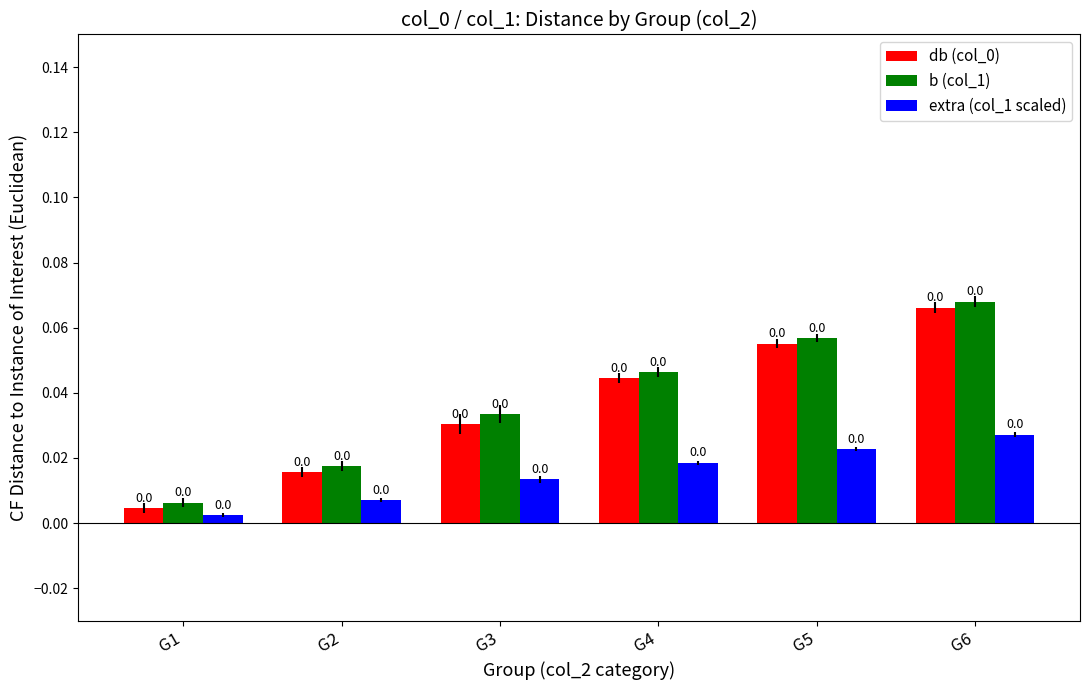

True or false: db (col_0) has a value of 0.0 at G5.

False